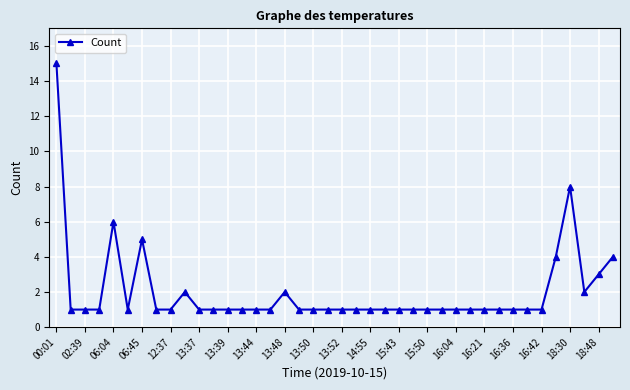

What is the minimum value shown in the chart?

1